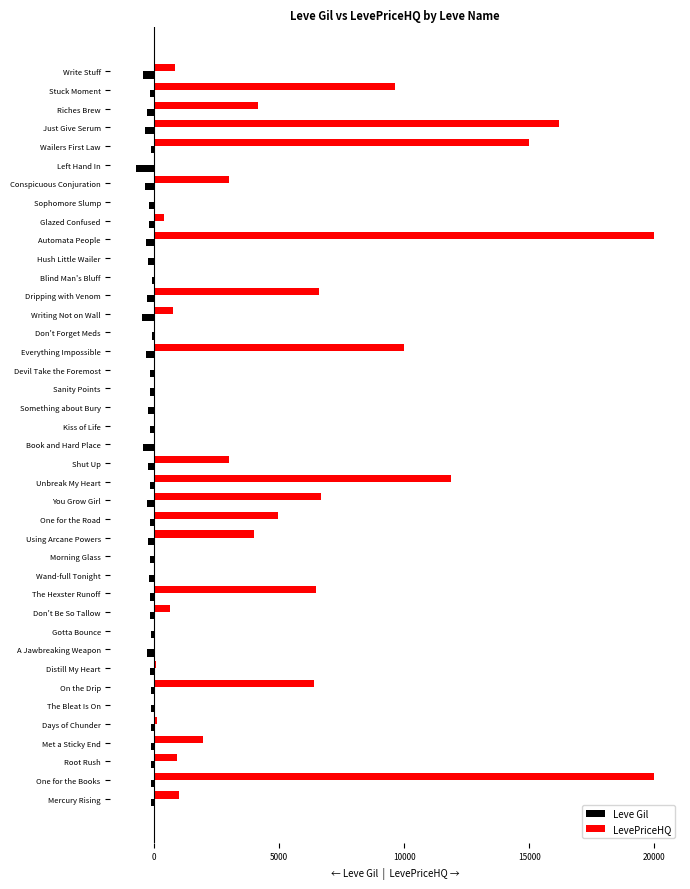

What is the sum of all Leve Gil values?

-9228.0